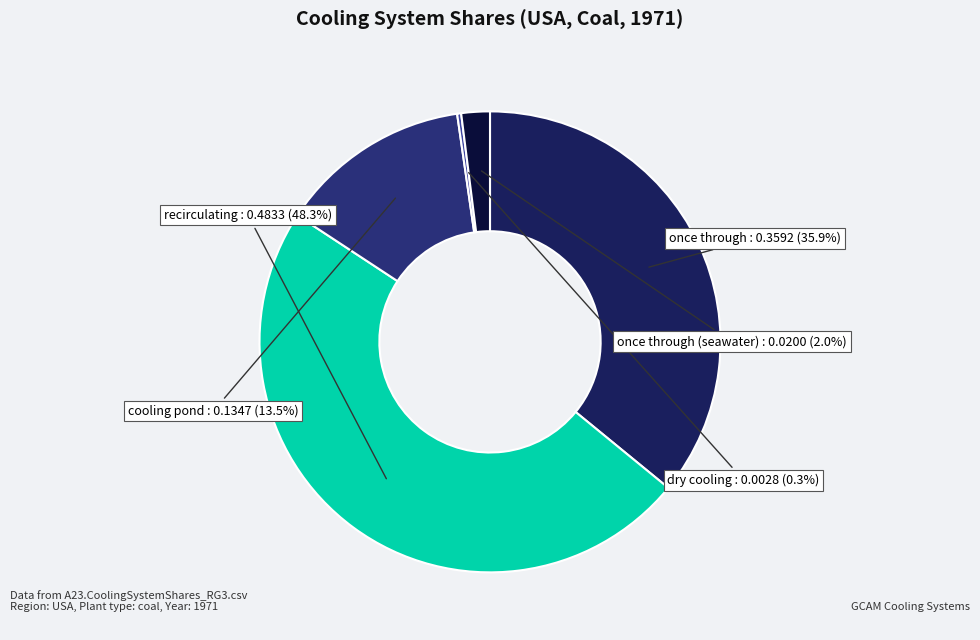

True or false: once through (seawater) accounts for 9% of the total.

False